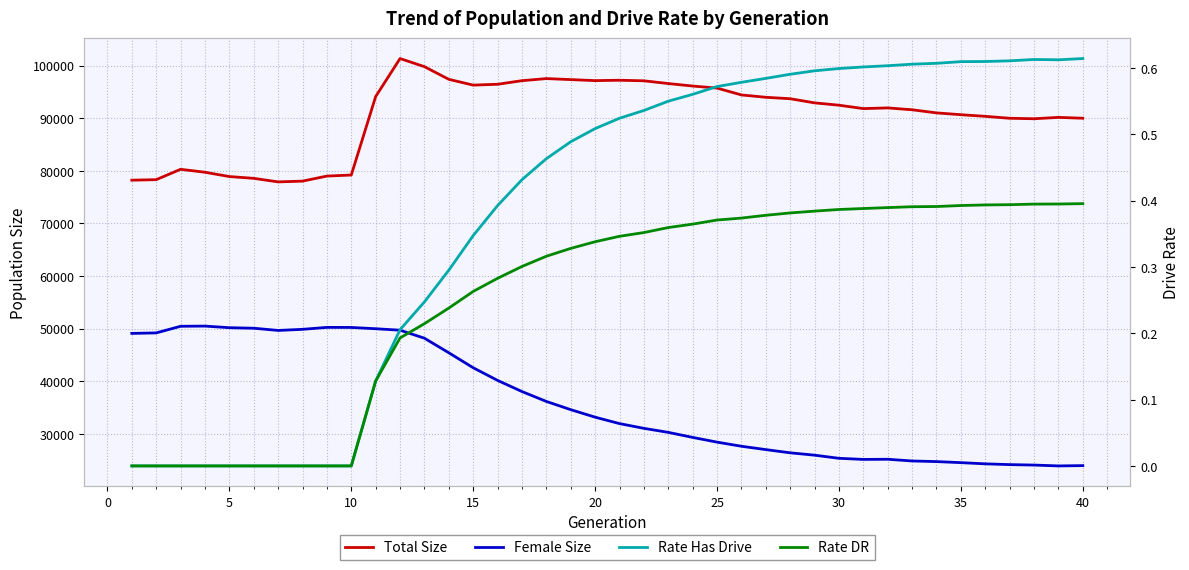

How many lines are shown in the chart?

4